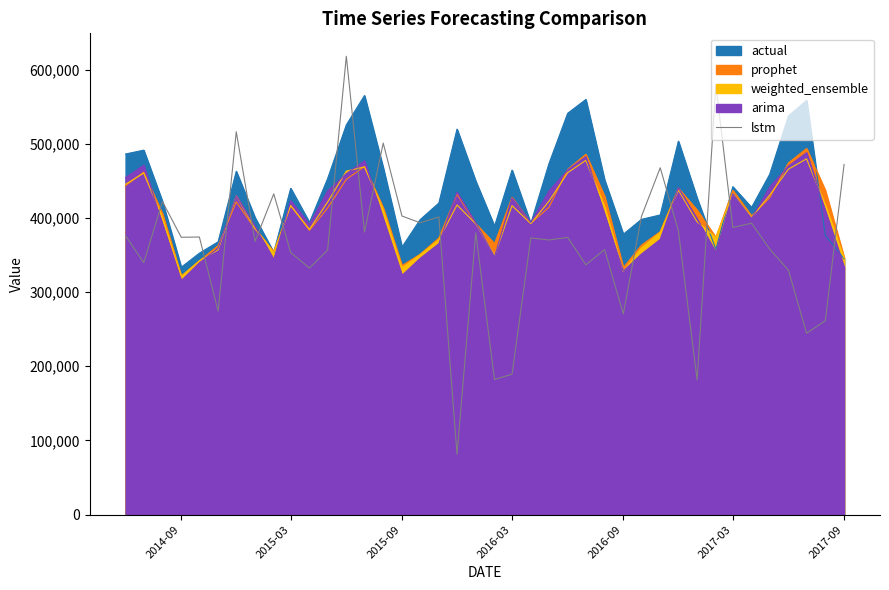

What is the value of the 32nd point from the left?

181736.4